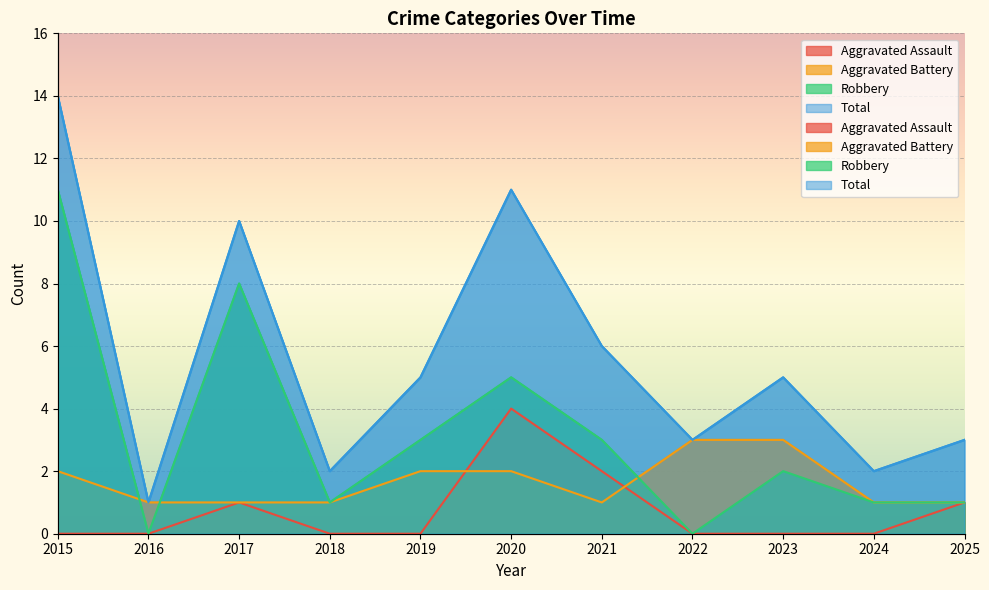

How many lines are shown in the chart?

4